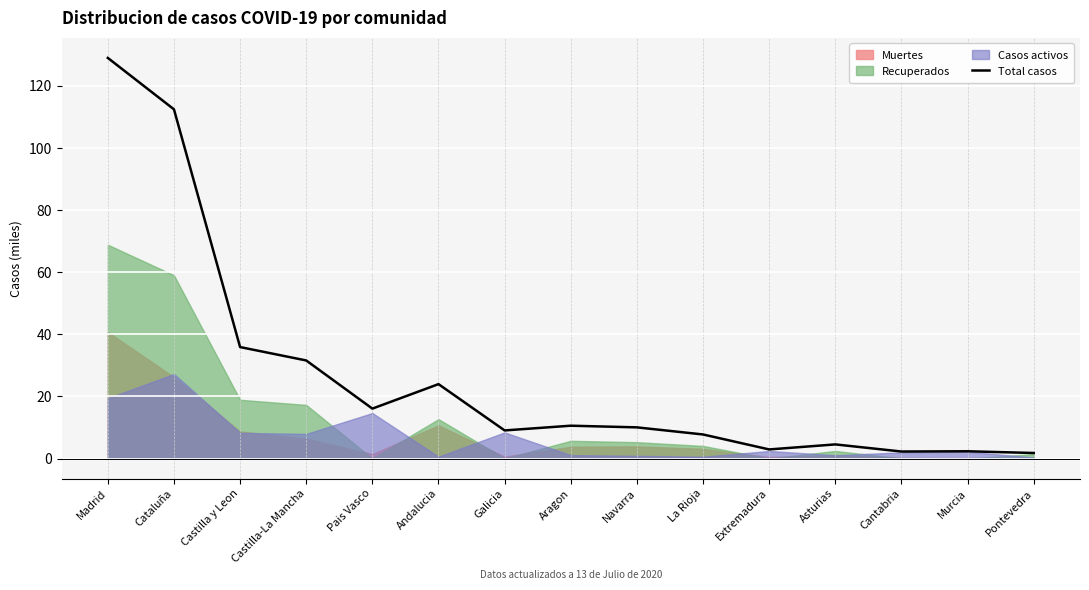

Read the value at Pais Vasco.

16.1